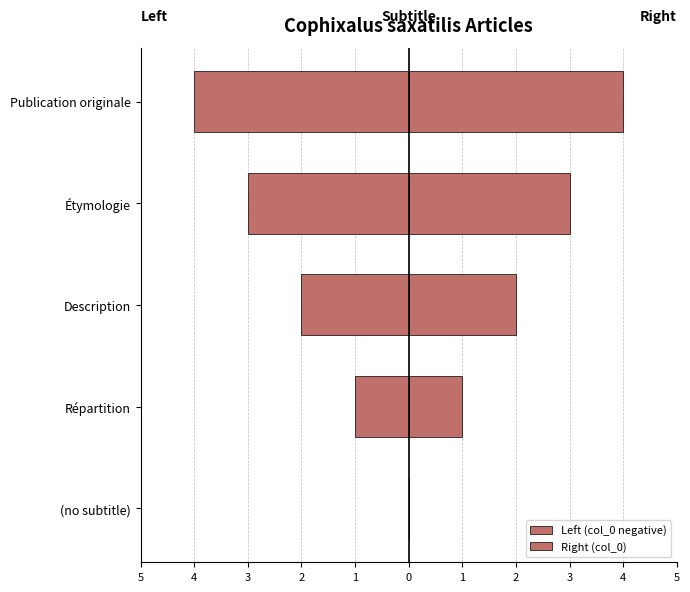

The Right (col_0) series shows 0 at (no subtitle). True or false?

True